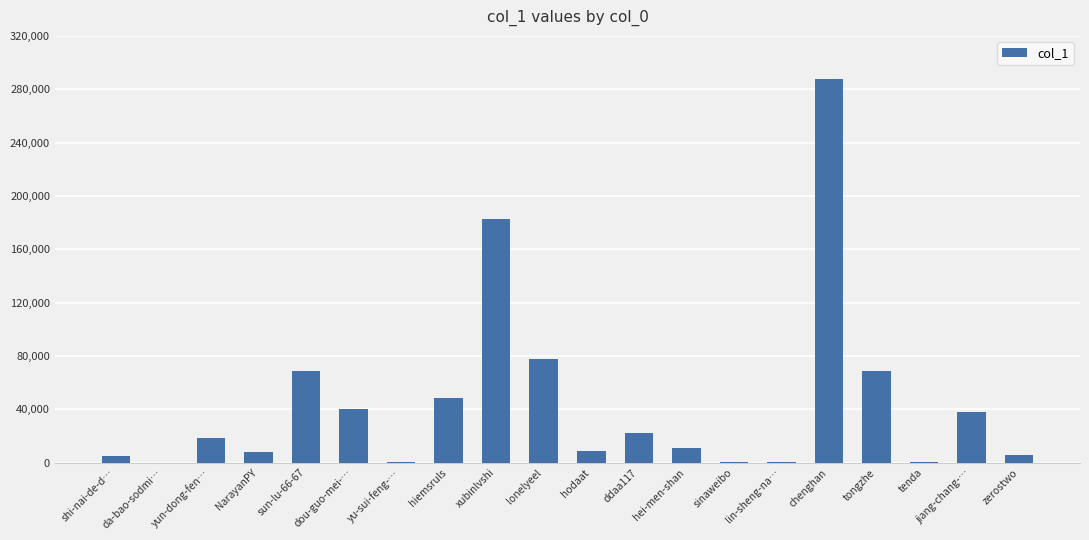

Are the bars horizontal?

No